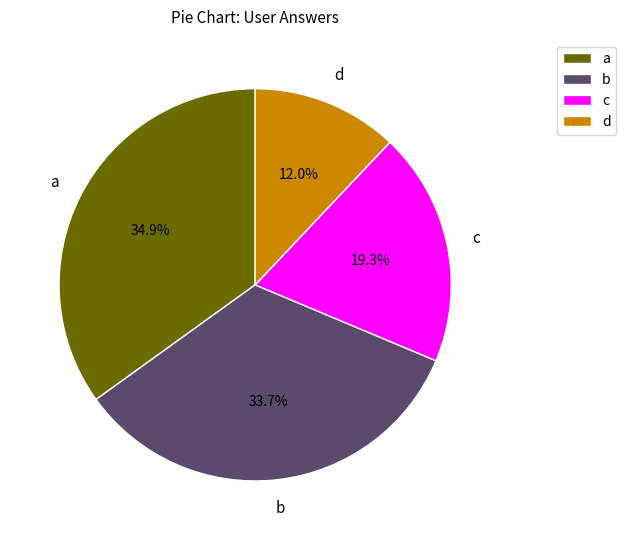

To the nearest percent, what is the difference between the largest and smallest slice percentages?

23%